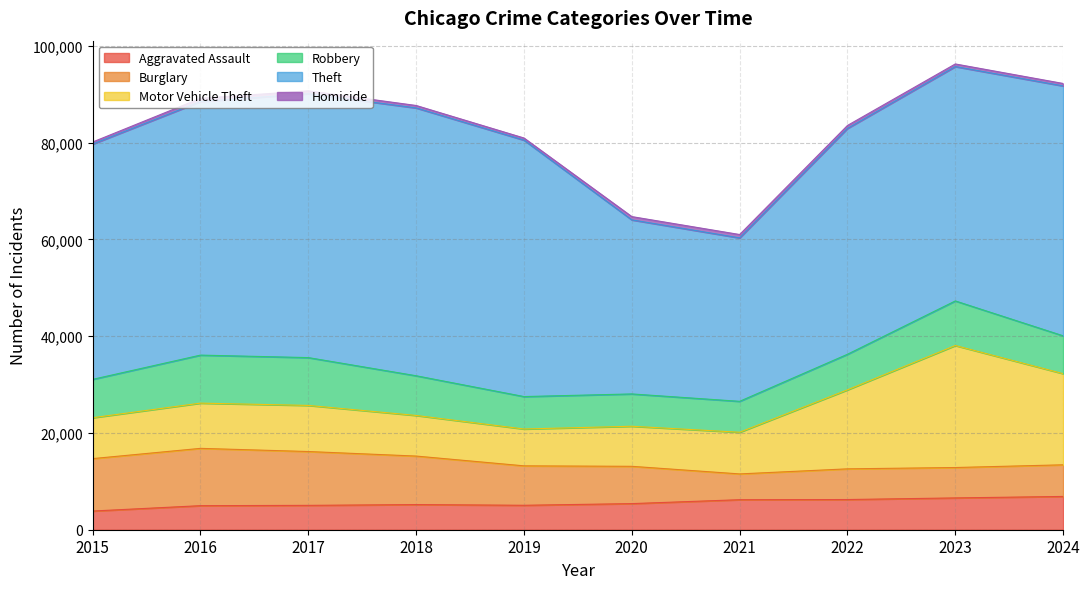

Which series ends up on top after the final intersection of Robbery and Motor Vehicle Theft?

Motor Vehicle Theft